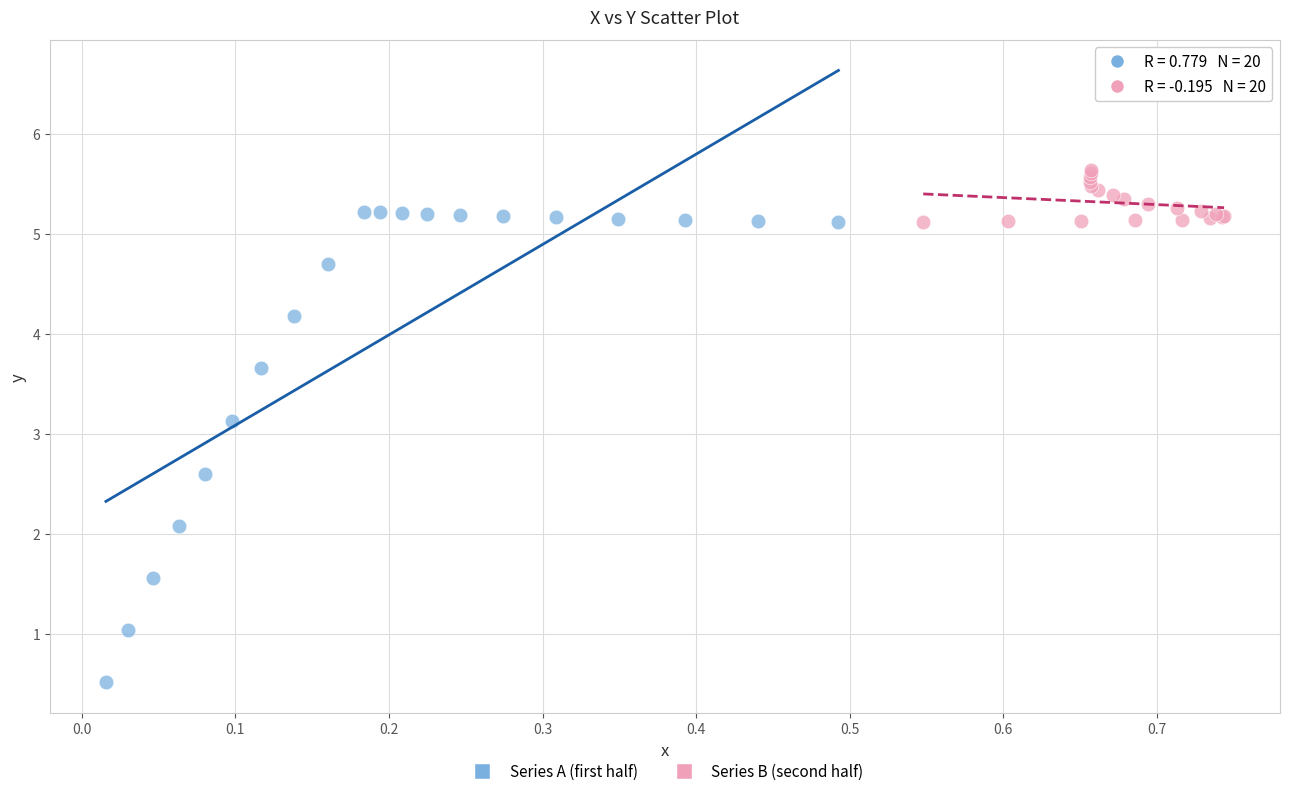

Which series has the widest spread of Y values?

Series A (first half)